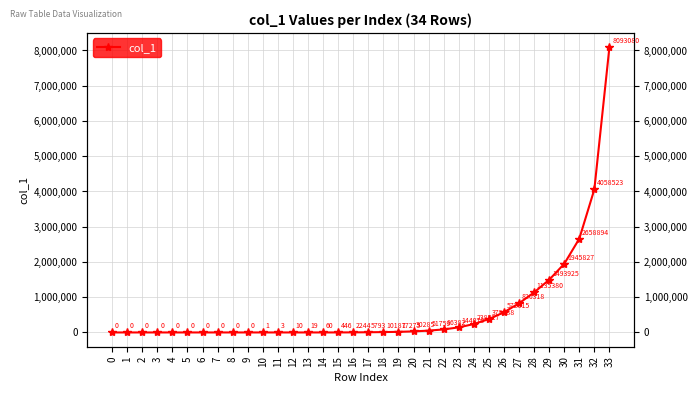

List the labels in order of value, smallest first.

0, 1, 2, 3, 4, 5, 6, 7, 8, 9, 10, 11, 12, 13, 14, 15, 16, 17, 18, 19, 20, 21, 22, 23, 24, 25, 26, 27, 28, 29, 30, 31, 32, 33